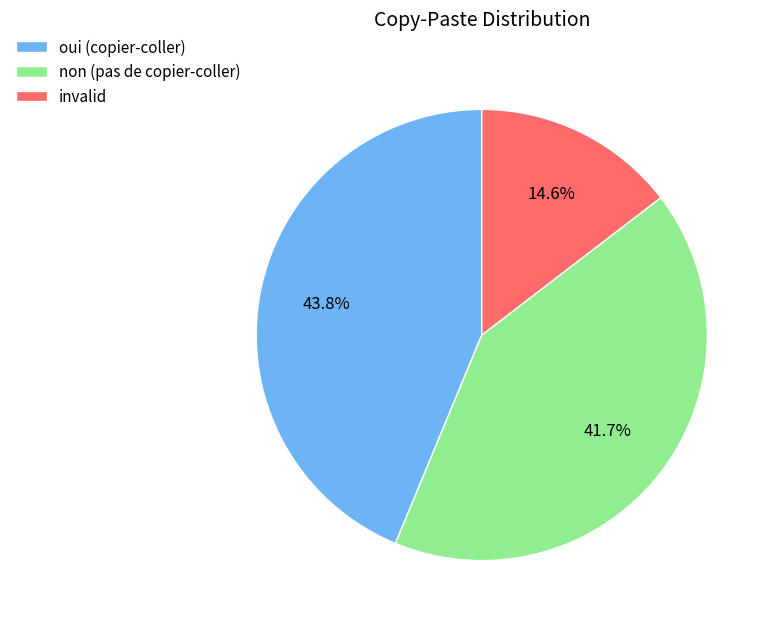

Is there any slice that represents more than half of the pie?

No